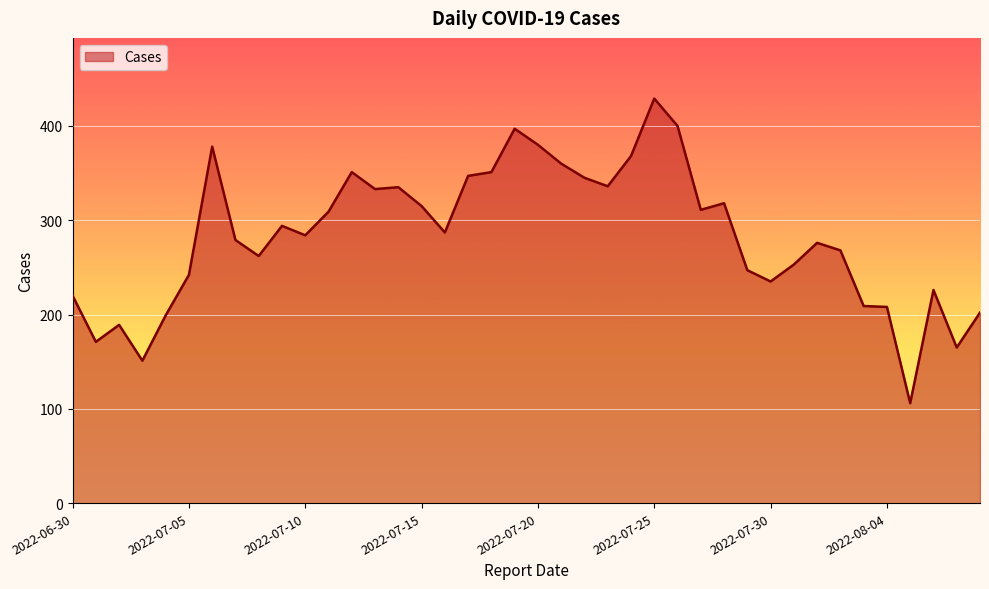

What is the maximum value shown in the chart?

429